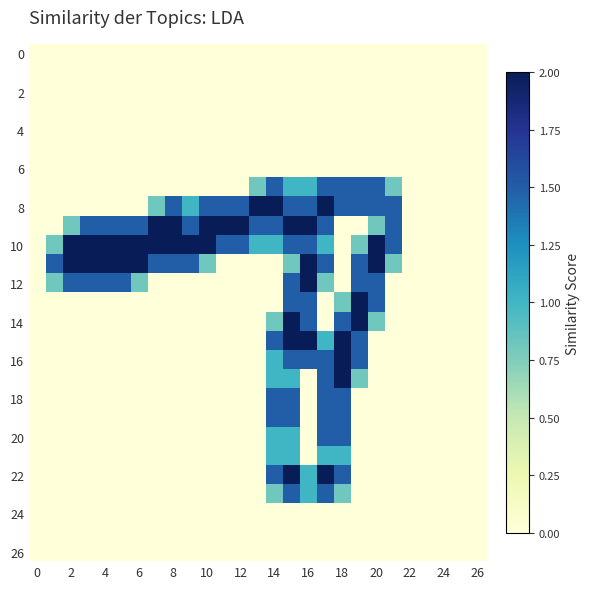

What is the maximum value shown in the chart?

2.0